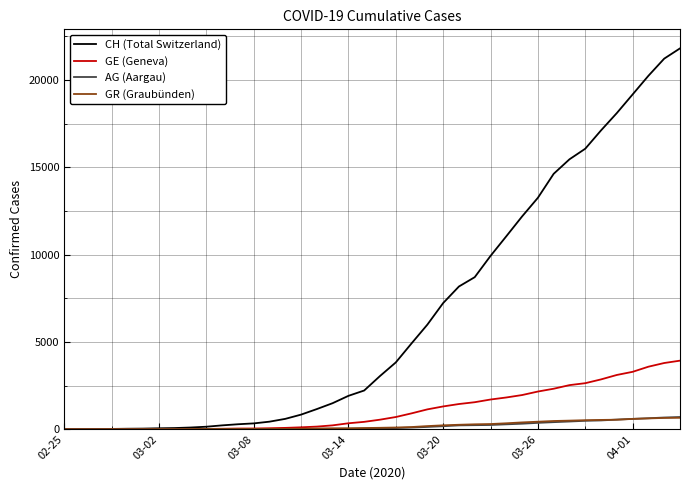

Count the number of data series in this chart.

4